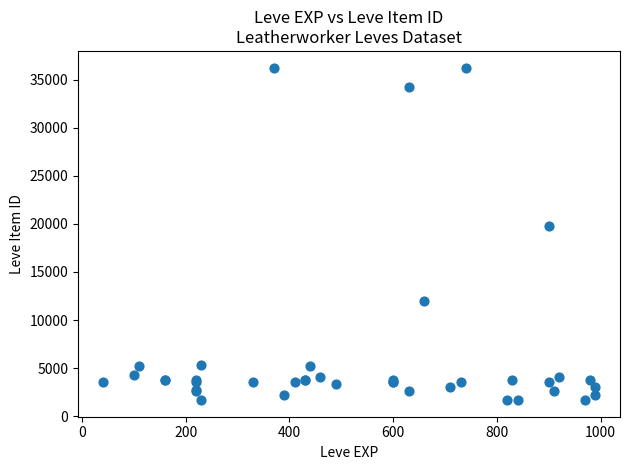

What Y value in the scatter plot is closest to 18967?

19744